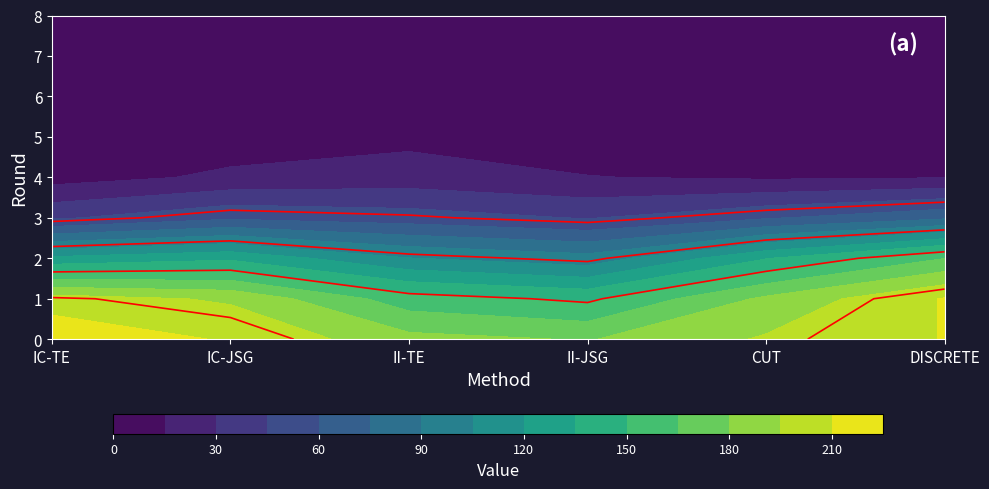

The value of II-TE at 7 is 6. True or false?

False